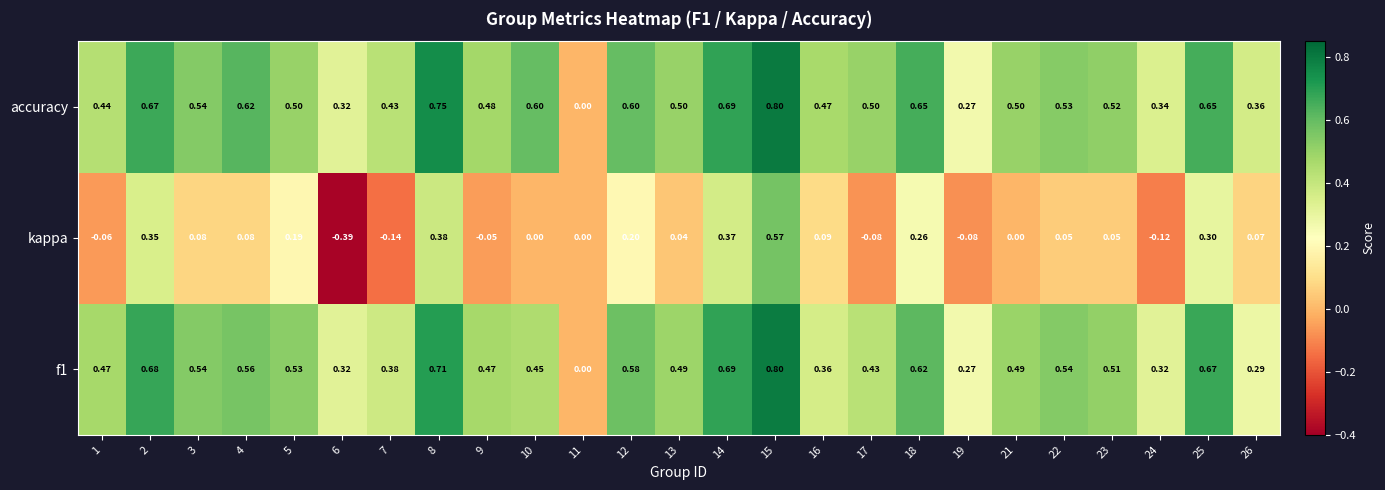

Count the number of categories in the chart.

25